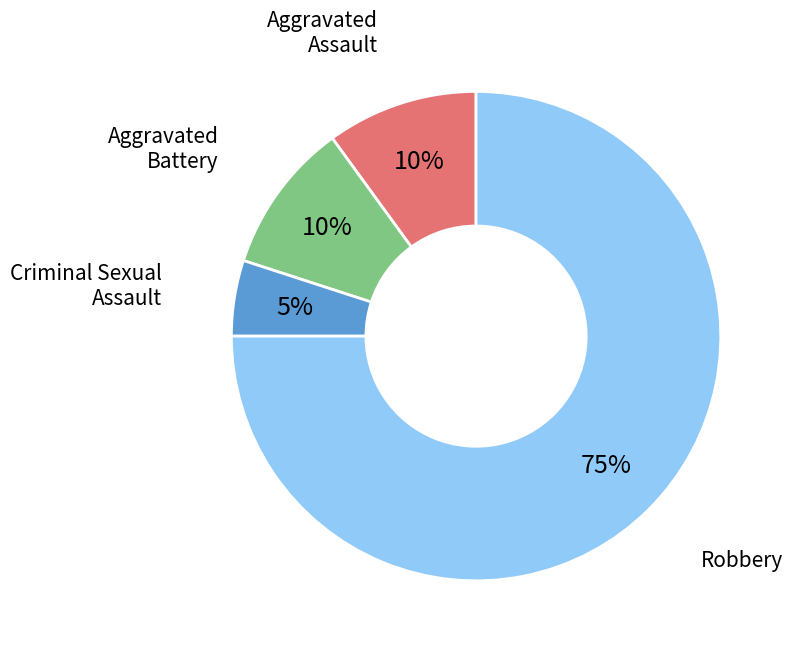

To the nearest percent, what is the average slice percentage?

25%